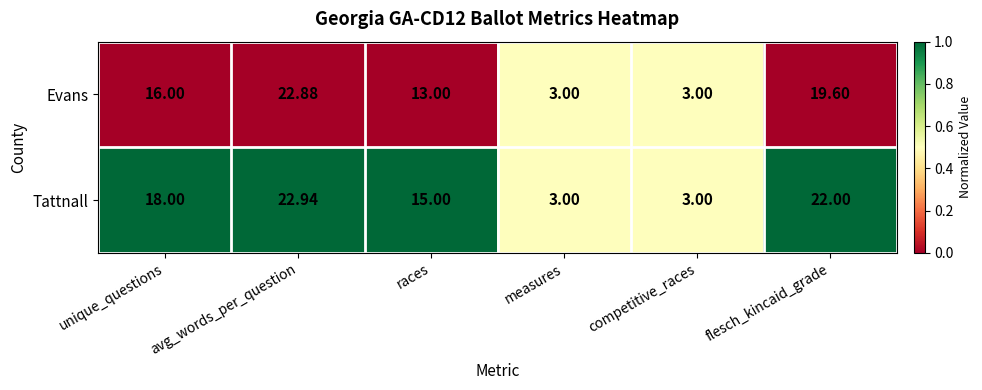

Which series has the largest range (max minus min)?

Tattnall